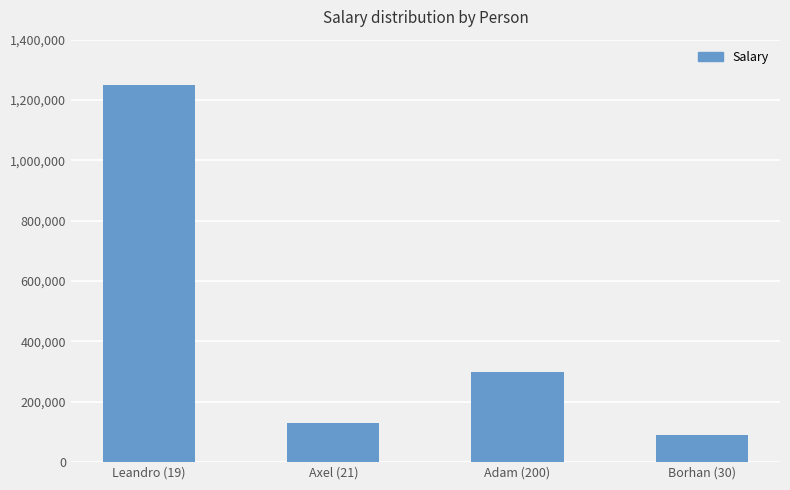

Is it true that the value at Axel (21) is 35205?

False